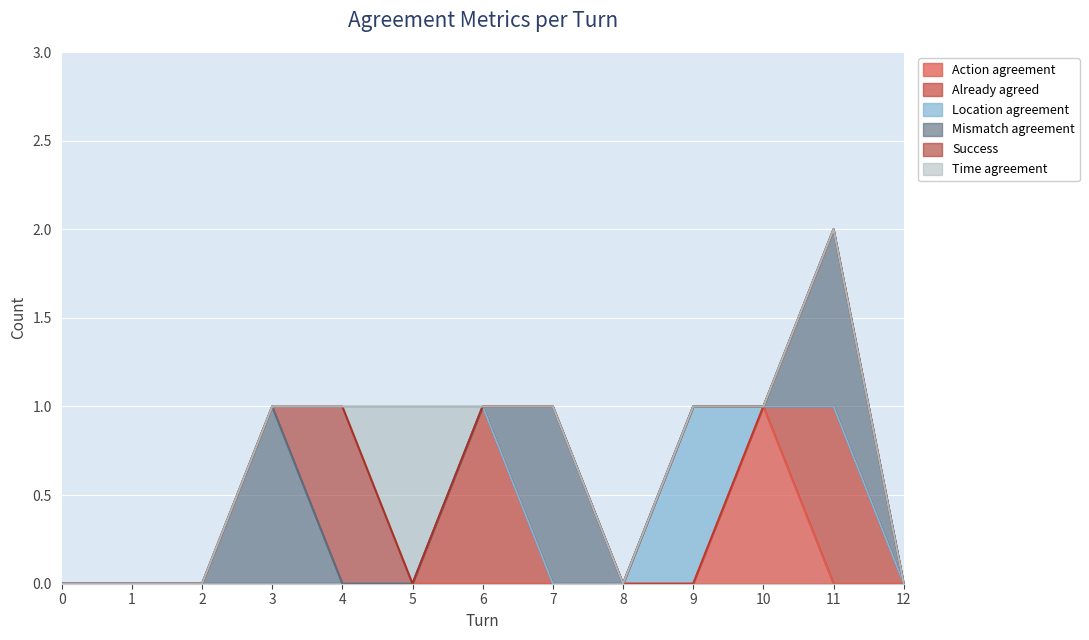

The value of Mismatch agreement at 9 is -1. True or false?

False